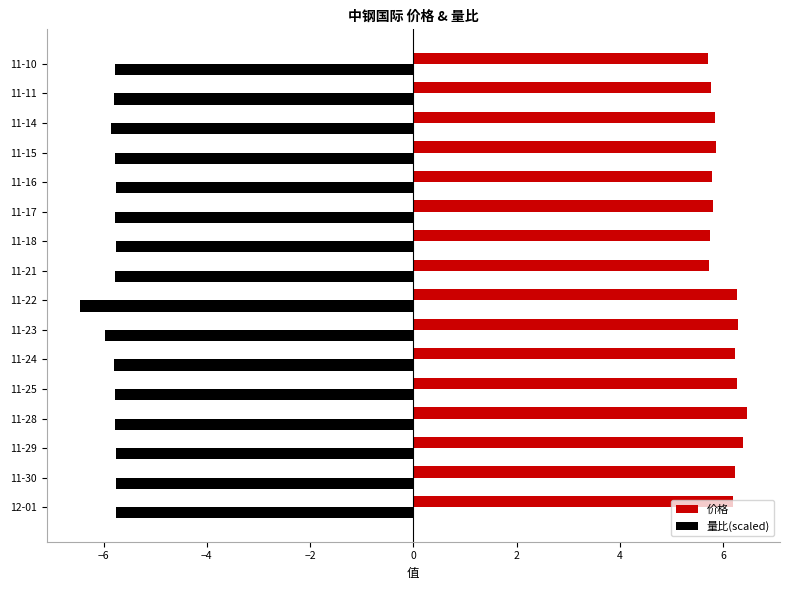

How many distinct data groups are displayed?

2